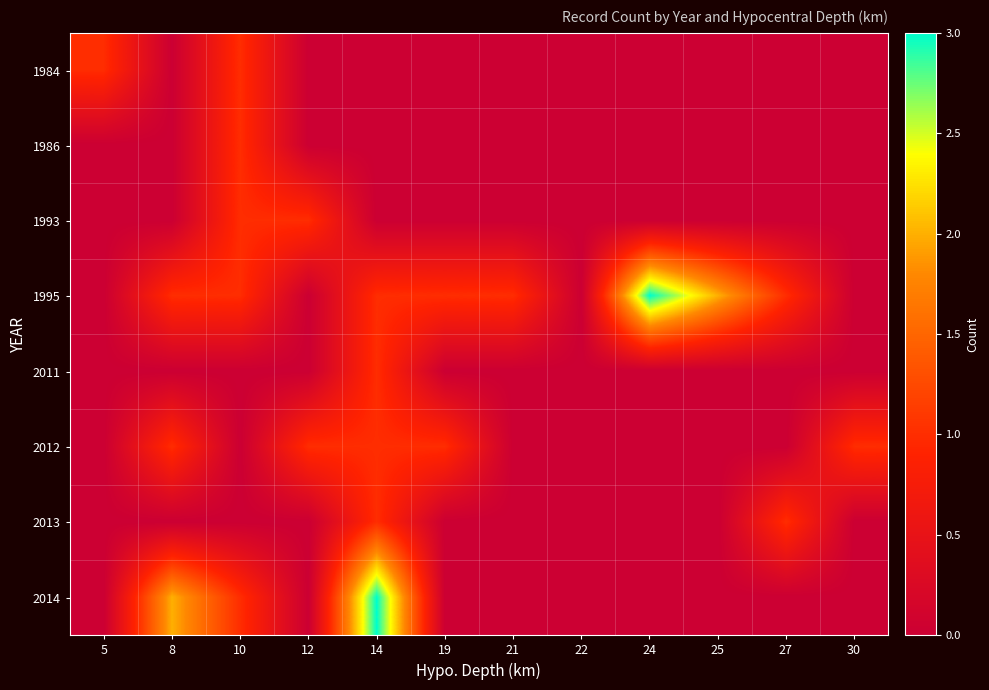

Reading left to right, extract all data points from this chart.

1984: 5=1	8=0	10=1	12=0	14=0	19=0	21=0	22=0	24=0	25=0	27=0	30=0
1986: 5=0	8=0	10=1	12=0	14=0	19=0	21=0	22=0	24=0	25=0	27=0	30=0
1993: 5=0	8=0	10=1	12=1	14=0	19=0	21=0	22=0	24=0	25=0	27=0	30=0
1995: 5=0	8=1	10=1	12=0	14=1	19=1	21=1	22=0	24=3	25=2	27=1	30=0
2011: 5=0	8=0	10=0	12=0	14=1	19=0	21=0	22=0	24=0	25=0	27=0	30=0
2012: 5=0	8=1	10=0	12=1	14=1	19=1	21=0	22=0	24=0	25=0	27=0	30=1
2013: 5=0	8=0	10=0	12=0	14=1	19=0	21=0	22=0	24=0	25=0	27=1	30=0
2014: 5=0	8=2	10=1	12=0	14=3	19=0	21=0	22=0	24=0	25=0	27=0	30=0